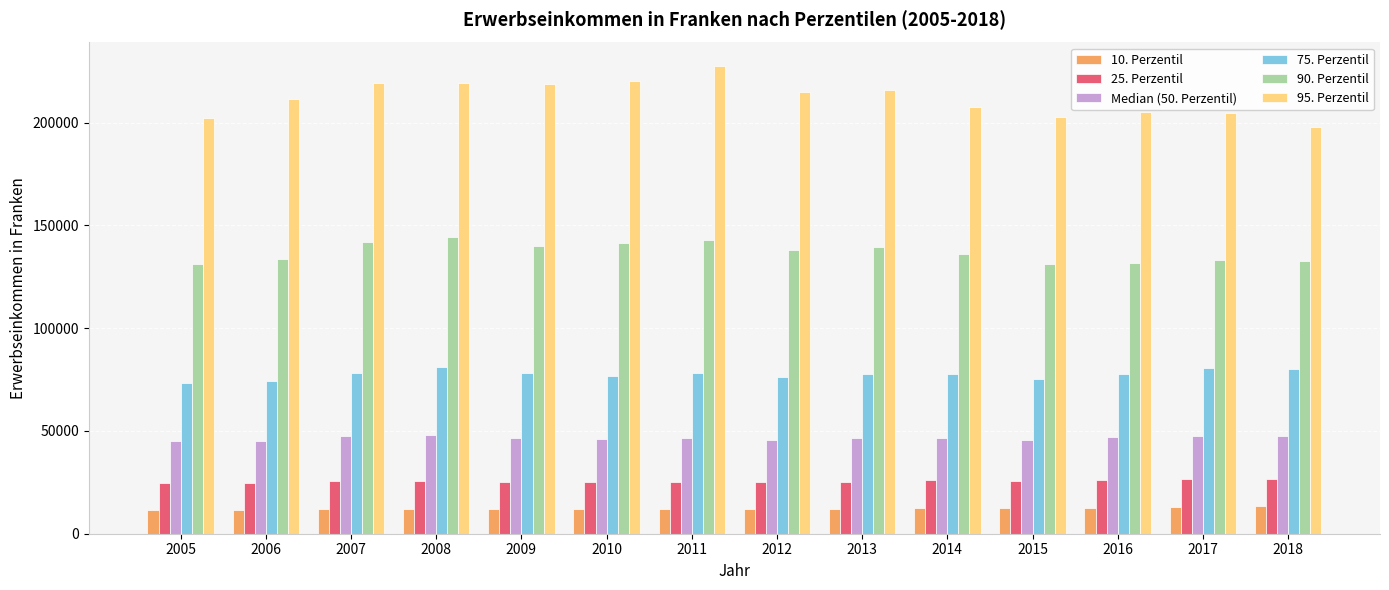

How many distinct data groups are displayed?

6